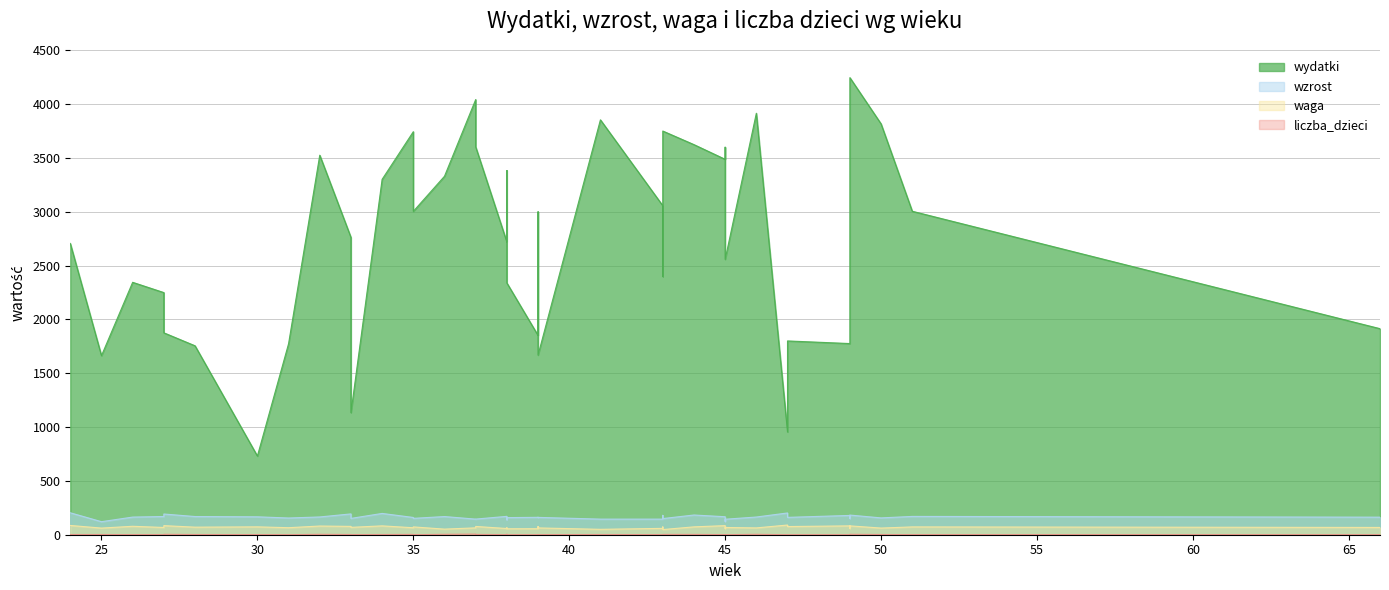

Reading left to right, what are all the values shown in this chart?

wydatki: 25=1662.9	37=4041.9	41=3853.4	43=2398.9	26=2344.4	49=1967.9	27=2249.0	49=1775.6	38=3382.5	33=2761.6	44=3623.3	27=1875.5	46=3914.6	45=2557.5	43=3055.8	39=2999.7	39=1668.4	45=3486.9	66=1913.9	31=1774.3	34=3300.9	49=4245.3	38=2718.9	45=3599.5	36=3329.6	33=1133.8	51=3004.5	35=3003.6	32=3525.0	30=730.6	38=2338.6	24=2705.5	28=1754.9	47=1799.9	37=3602.7	47=954.6	39=1851.0	43=3749.5	35=3743.4	50=3815.9
wzrost: 25=121.1	37=145.0	41=145.0	43=179.9	26=163.9	49=151.9	27=169.3	49=179.2	38=138.4	33=193.4	44=183.2	27=192.4	46=164.4	45=143.9	43=145.0	39=162.0	39=161.1	45=167.1	66=163.2	31=155.3	34=197.8	49=182.6	38=170.6	45=123.7	36=168.8	33=151.6	51=170.0	35=152.2	32=165.1	30=166.4	38=159.0	24=203.8	28=169.0	47=161.3	37=145.3	47=202.1	39=161.6	43=150.1	35=160.4	50=156.3
waga: 25=61.7	37=63.9	41=50.2	43=72.4	26=78.4	49=59.4	27=67.5	49=82.3	38=64.1	33=77.4	44=73.1	27=84.4	46=63.4	45=67.3	43=59.1	39=76.2	39=63.2	45=84.5	66=67.6	31=65.3	34=82.3	49=82.4	38=57.7	45=58.1	36=52.1	33=68.6	51=72.7	35=72.7	32=80.8	30=73.2	38=55.4	24=86.1	28=70.3	47=75.9	37=76.9	47=90.1	39=55.8	43=48.0	35=64.9	50=61.9
liczba_dzieci: 25=2.0	37=6.0	41=2.0	43=1.0	26=1.0	49=2.0	27=1.0	49=0.0	38=5.0	33=2.0	44=3.0	27=4.0	46=4.0	45=0.0	43=1.0	39=1.0	39=1.0	45=1.0	66=0.0	31=0.0	34=2.0	49=4.0	38=1.0	45=1.0	36=4.0	33=1.0	51=1.0	35=0.0	32=4.0	30=1.0	38=0.0	24=2.0	28=2.0	47=0.0	37=3.0	47=0.0	39=0.0	43=3.0	35=3.0	50=2.0